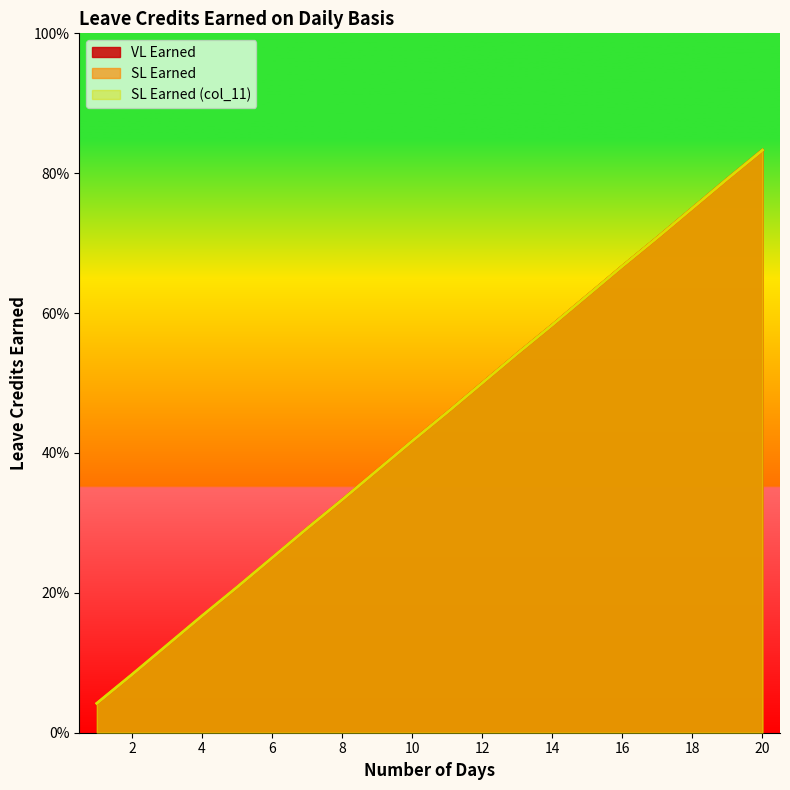

What is the maximum value shown in the chart?

0.8